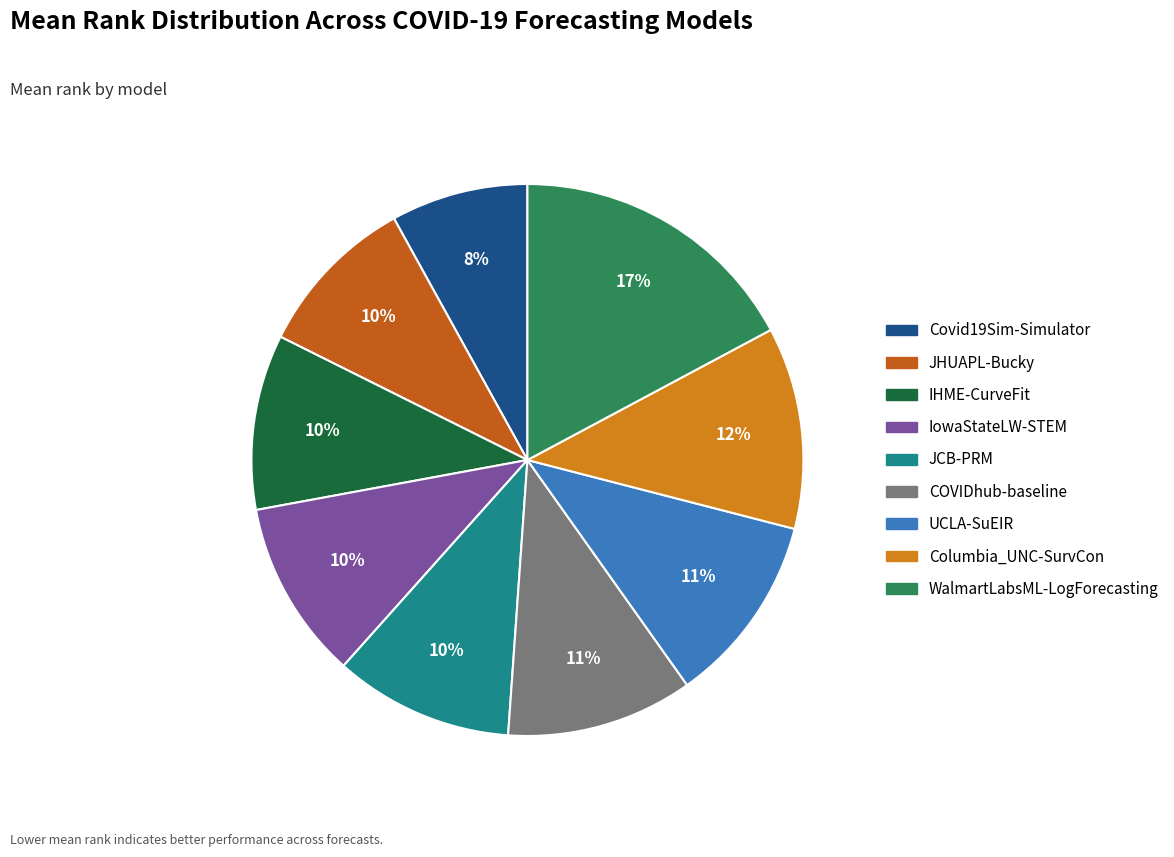

The JHUAPL-Bucky slice represents 2% of the pie. True or false?

False